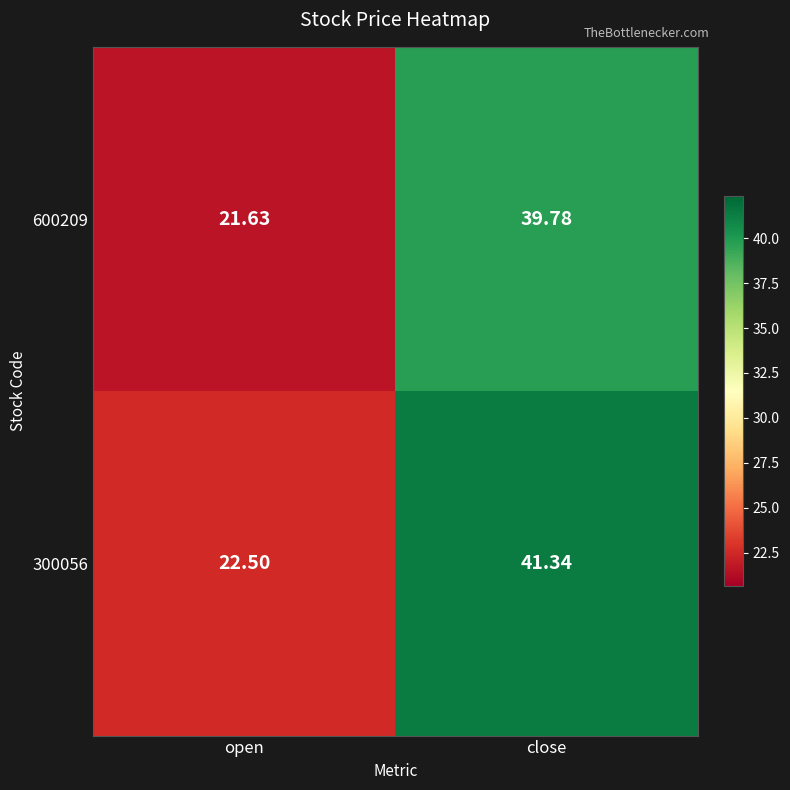

Which series changed the most between open and close?

300056